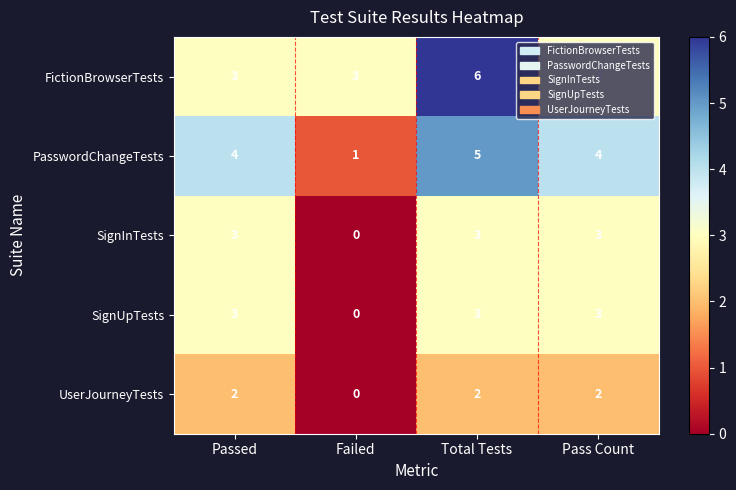

Is it true that UserJourneyTests equals 3 at Total Tests?

False